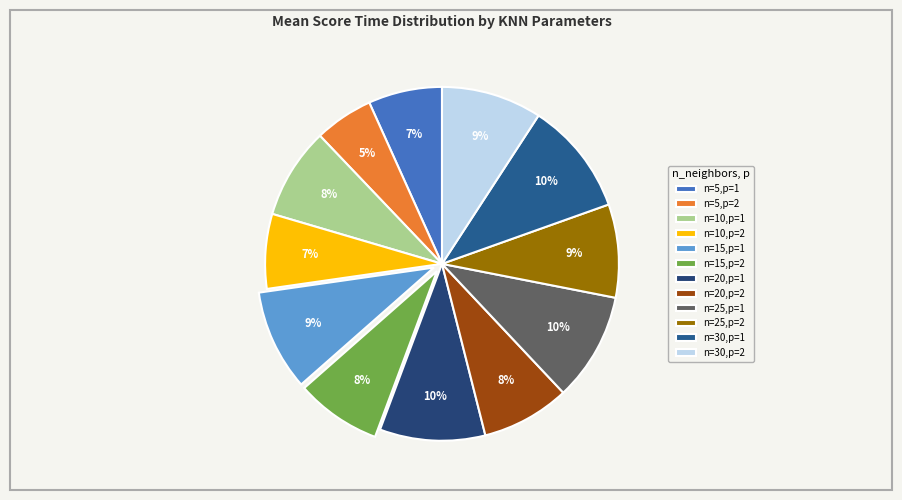

How many slices are in this pie chart?

12